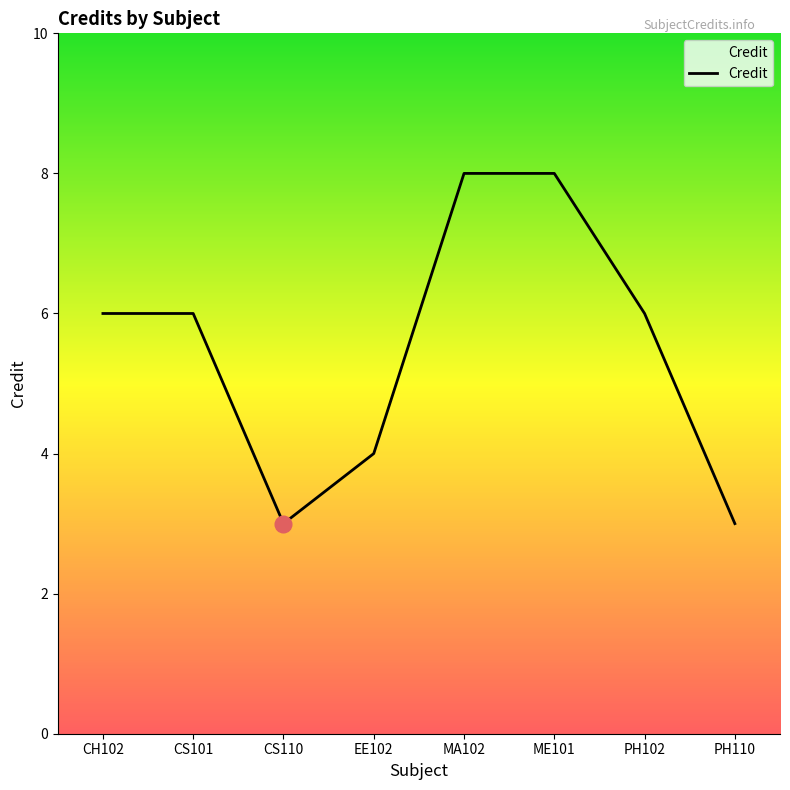

True or false: the data has more than 2 interior local peaks.

False